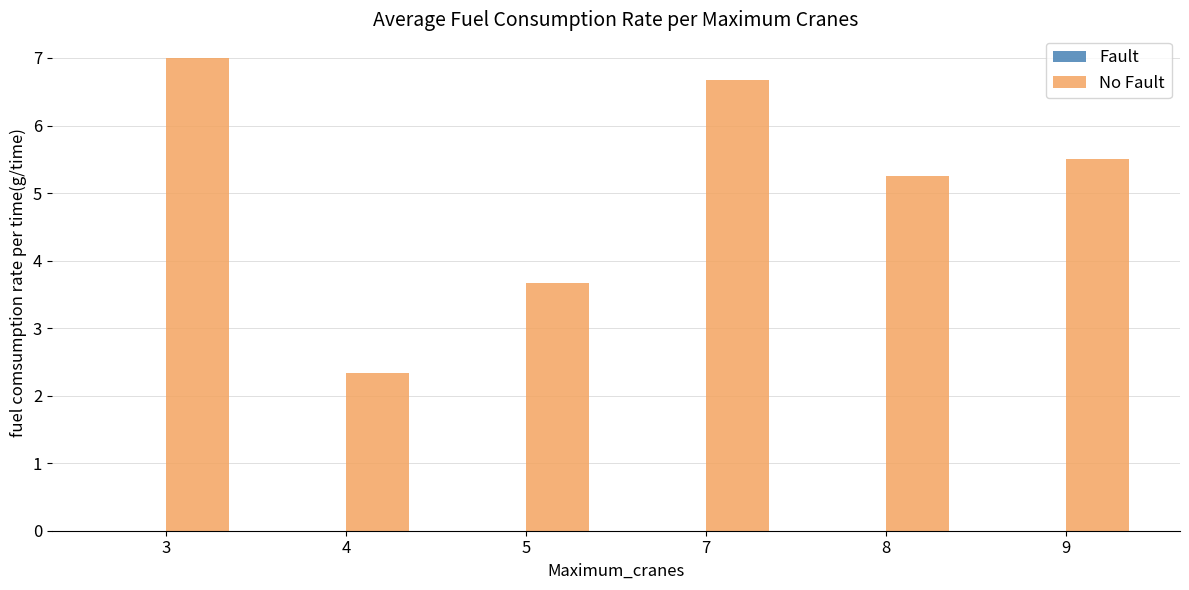

What is the change in value from 4 to 8?

+2.9